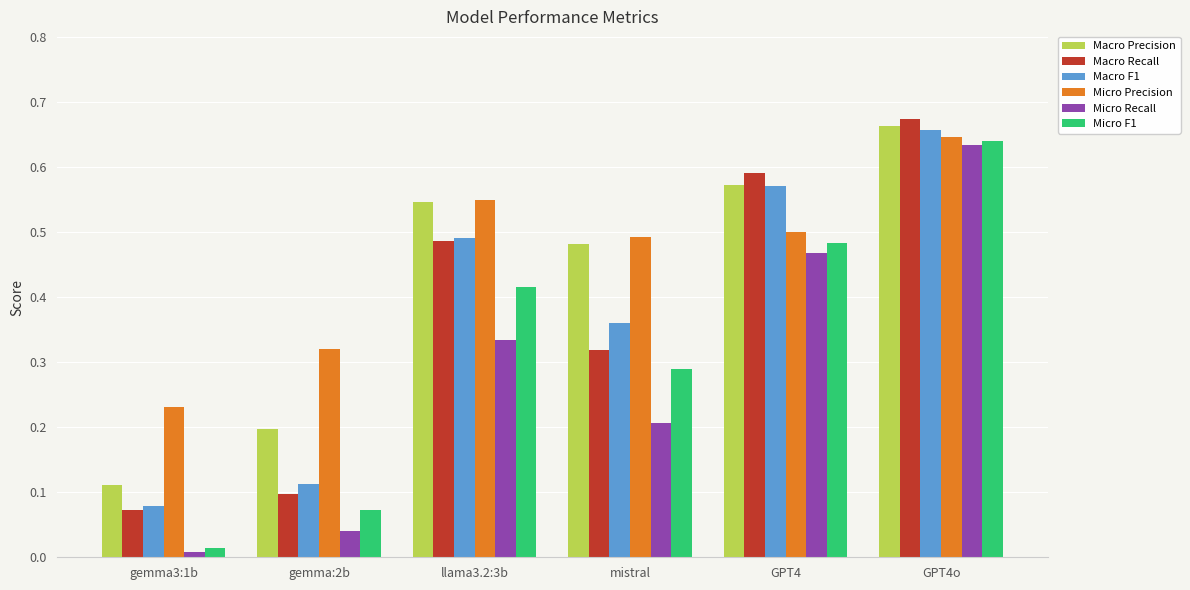

What is the label of the 2nd bar from the right?

GPT4